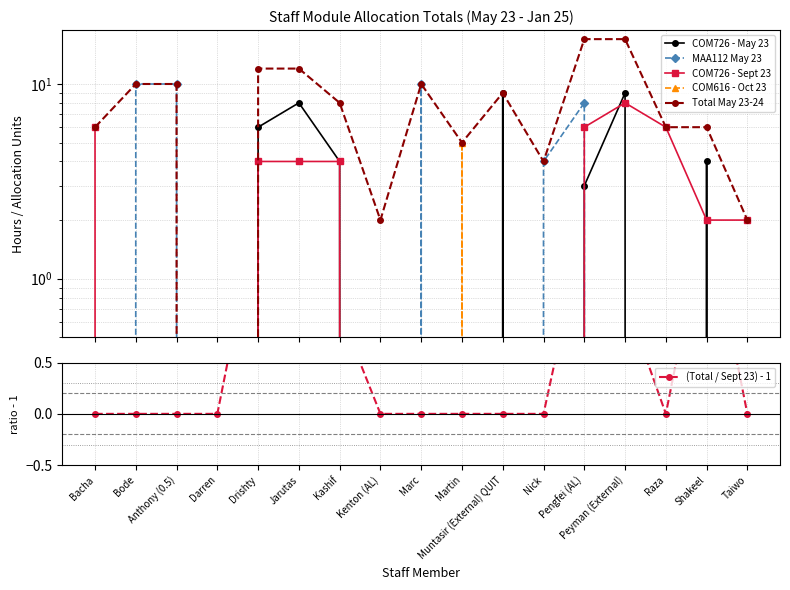

What is the label of the 1st point from the left?

Bacha